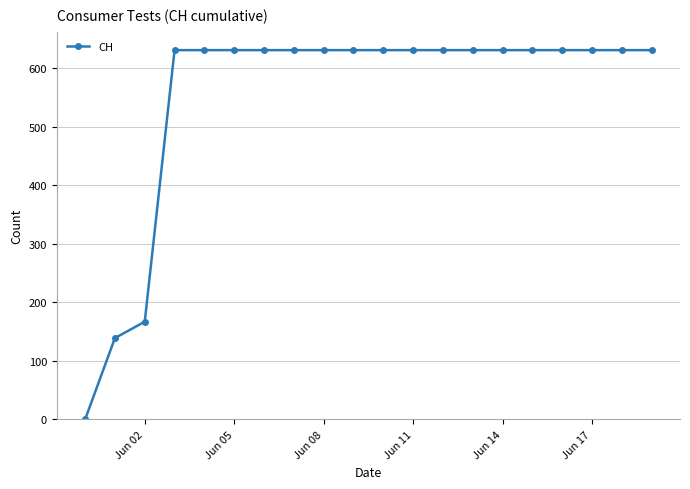

How many lines are shown in the chart?

1